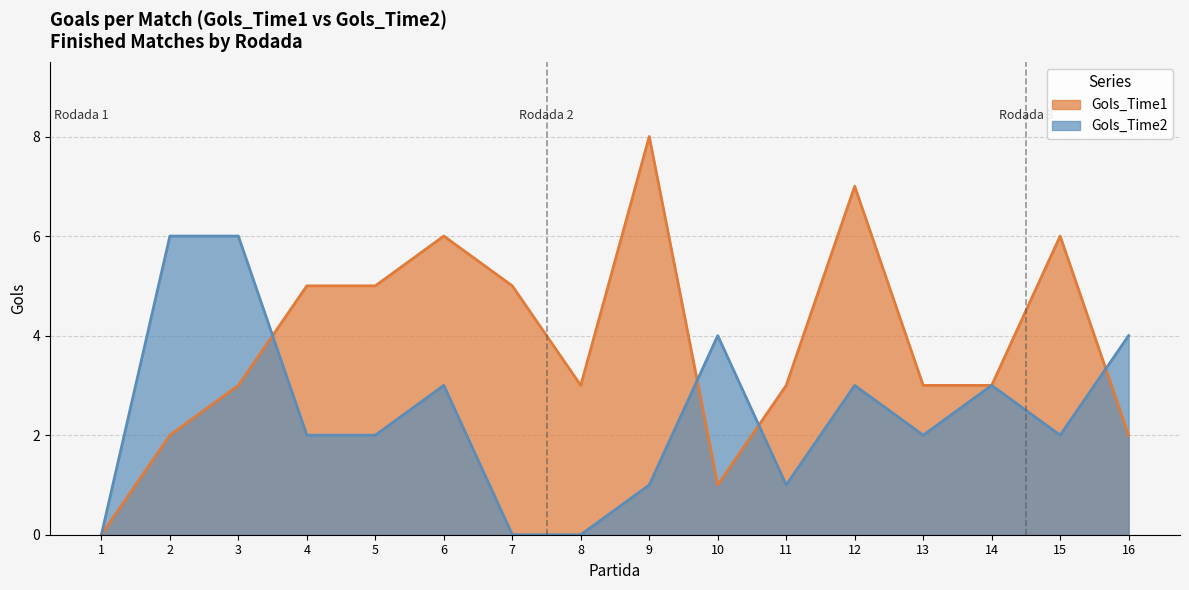

What is the total value across all series at 9?

9